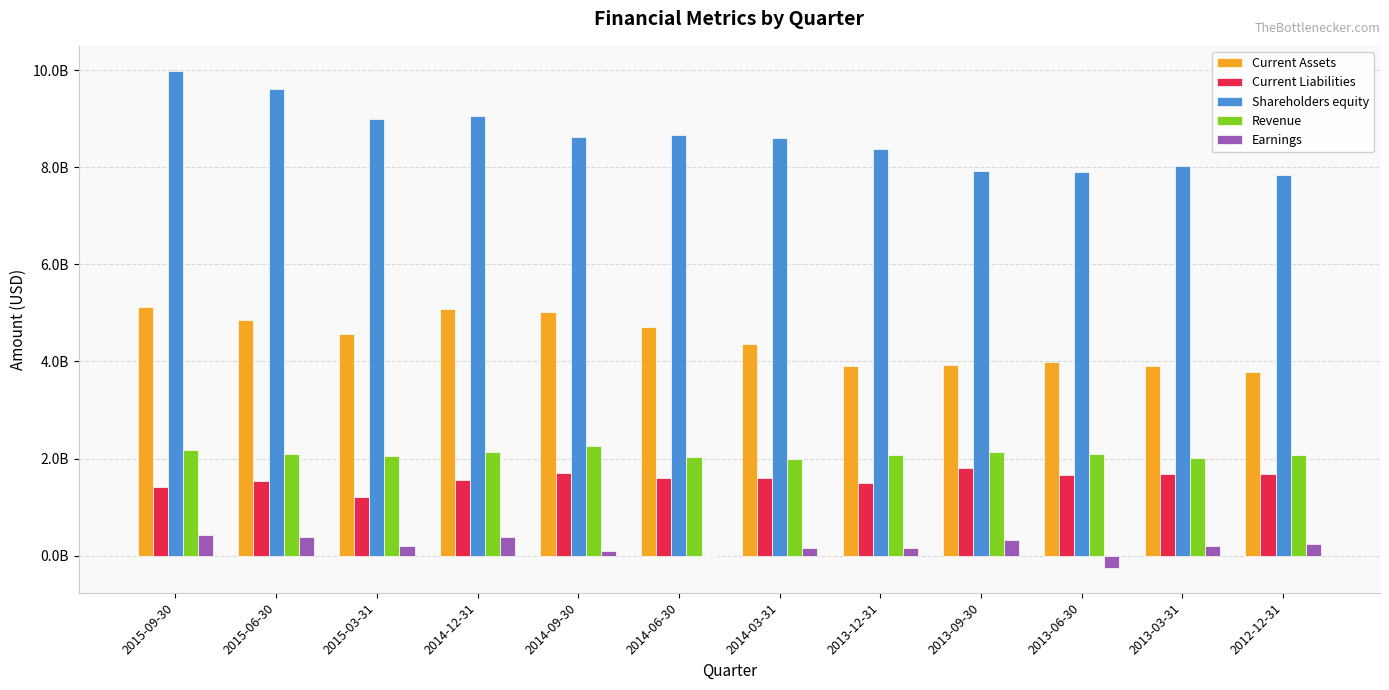

At how many categories does at least one series exceed 5718789787?

12